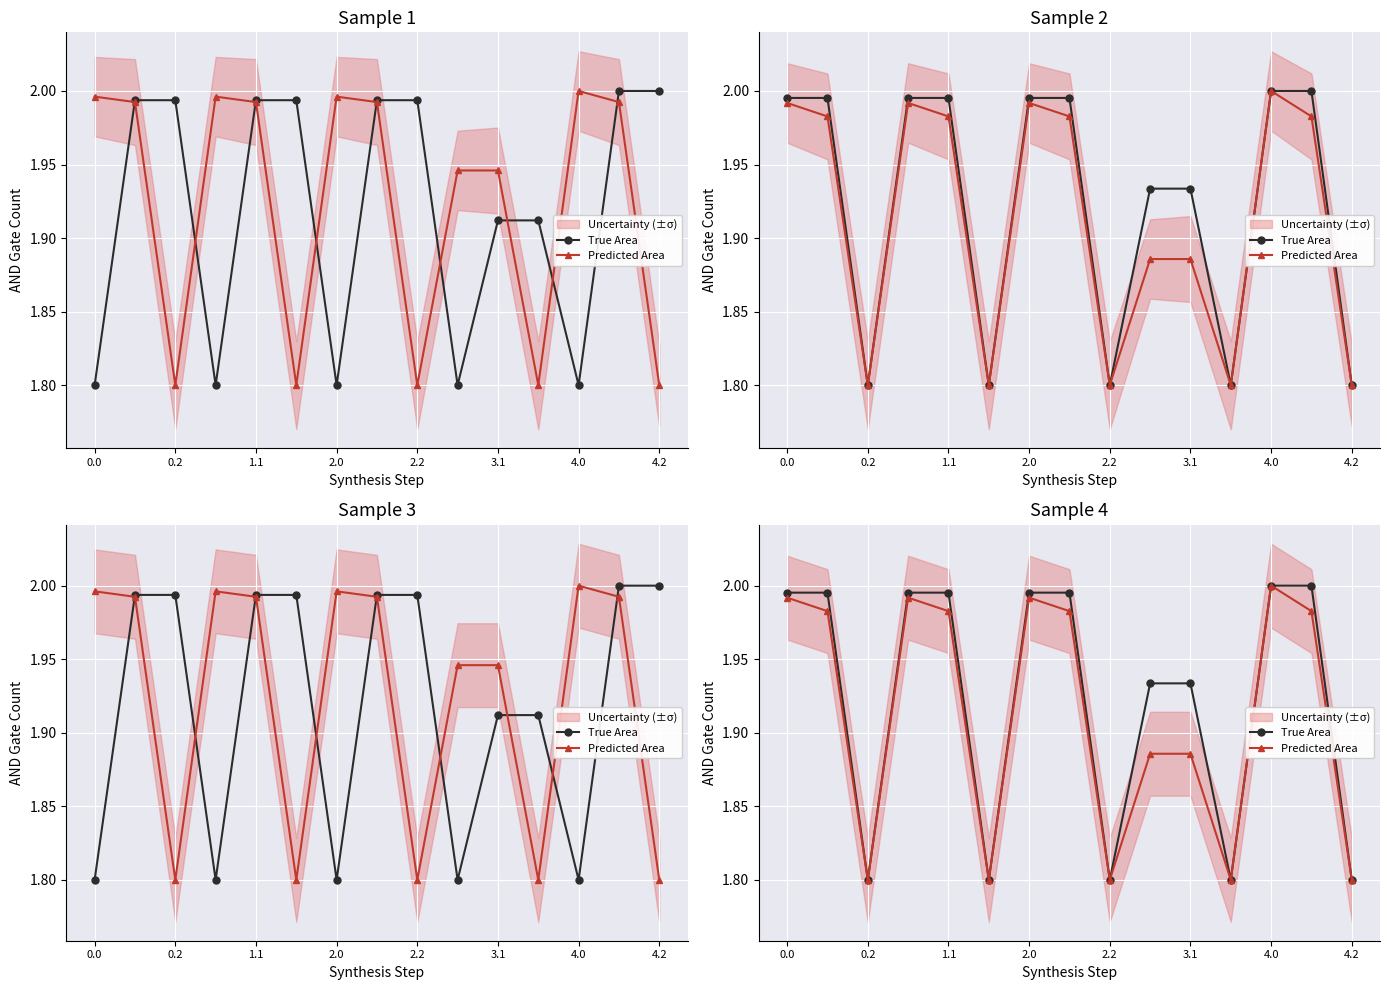

What is the difference between the second highest and minimum values in the True Area series?

0.2